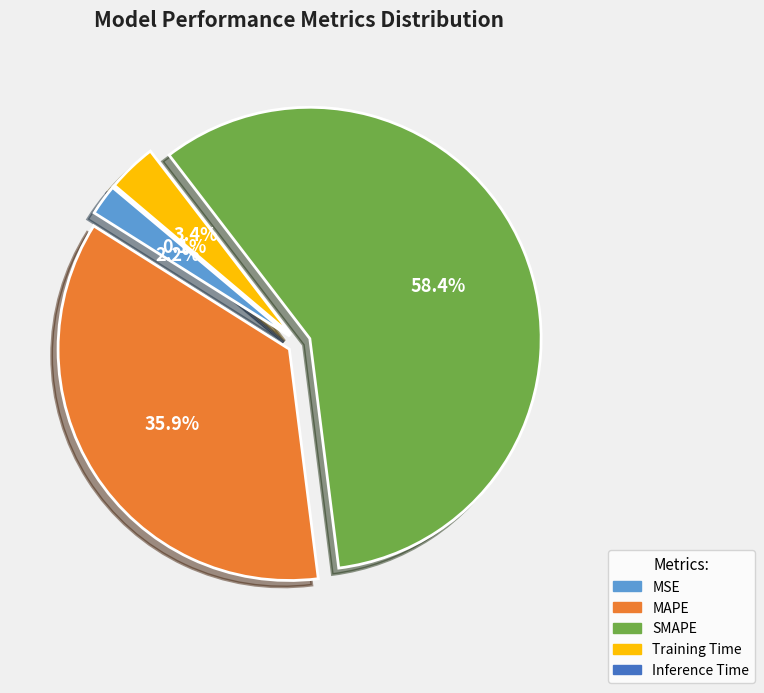

What percentage is the MSE slice, to the nearest percent?

2%